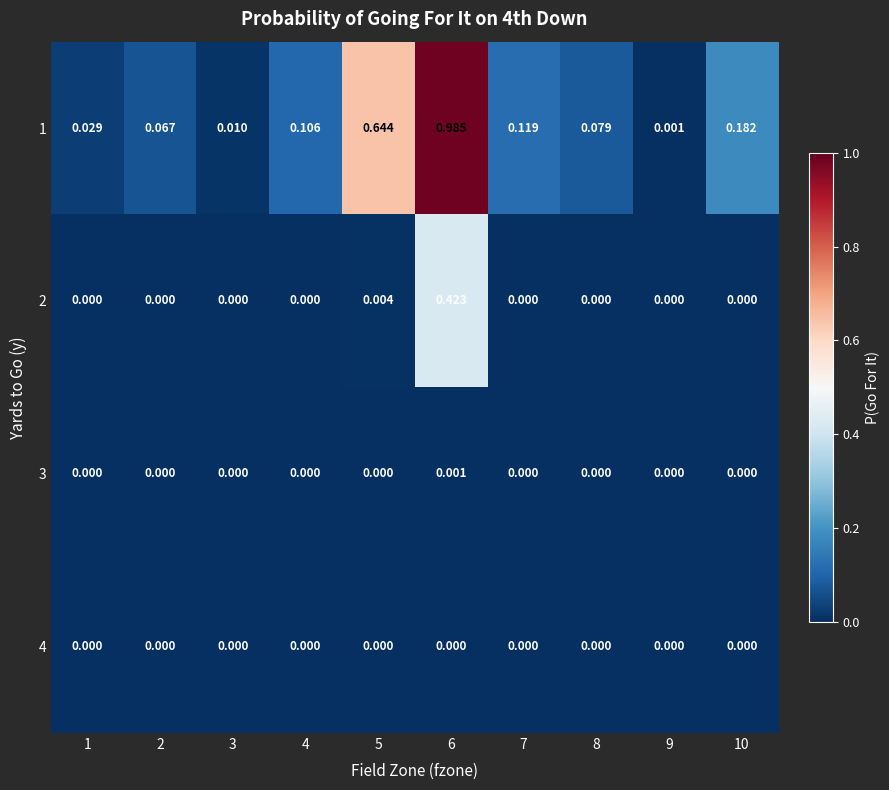

At 2, list the series in order from smallest to largest.

2, 3, 4, 1